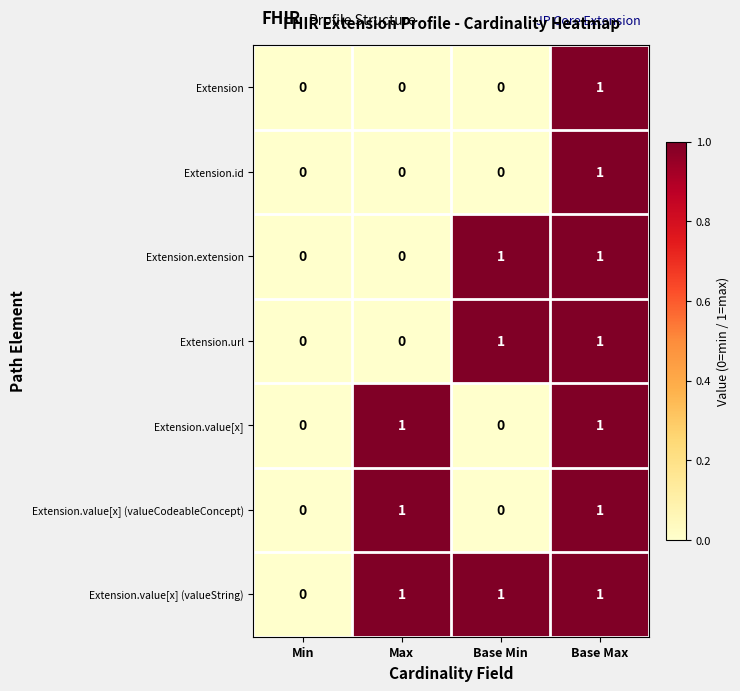

Which series has the largest total across all categories?

Extension.value[x] (valueString)